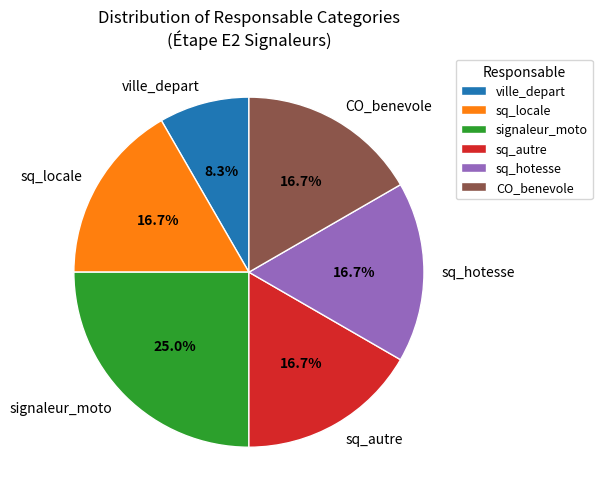

Combined, what portion of the pie is sq_hotesse and ville_depart?

25.0%